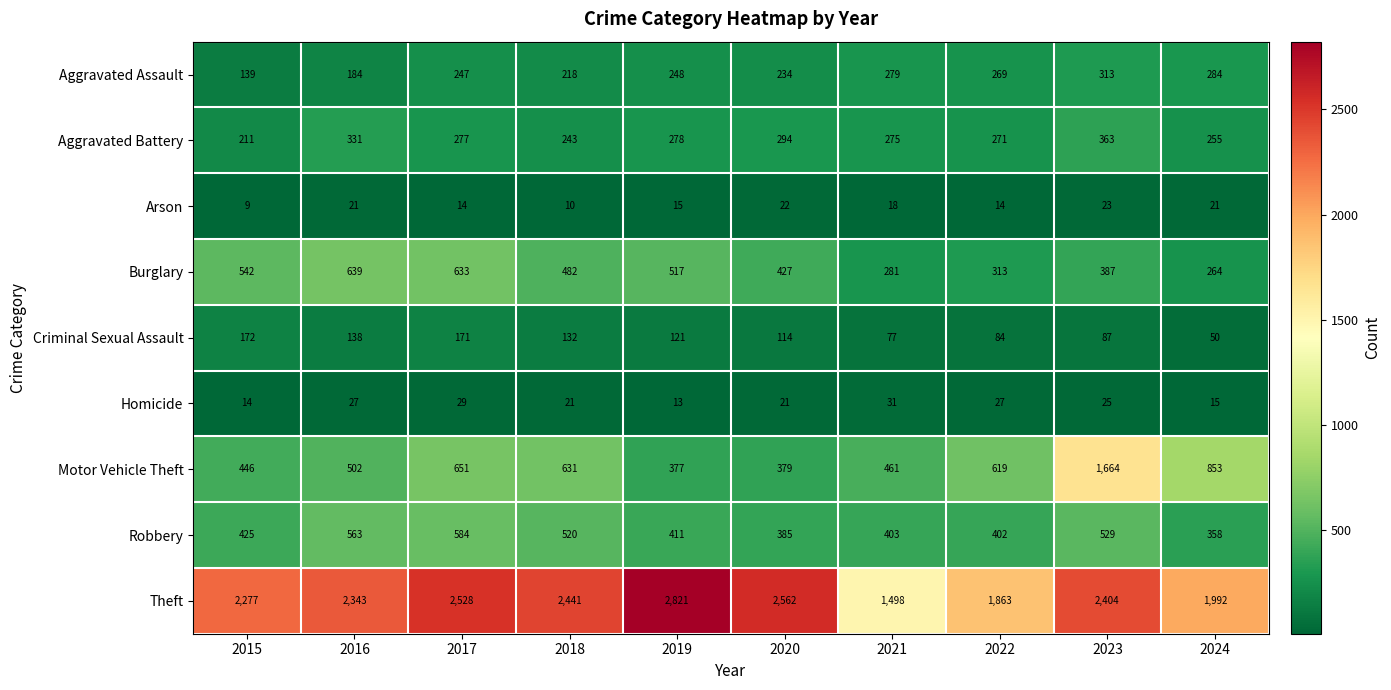

Which series changed the most between 2020 and 2021?

Theft